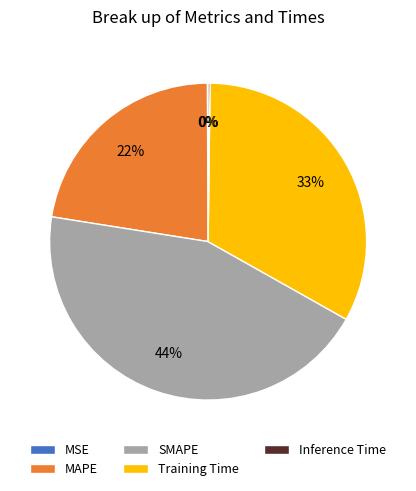

Is the sum of Training Time and MAPE greater than half?

Yes